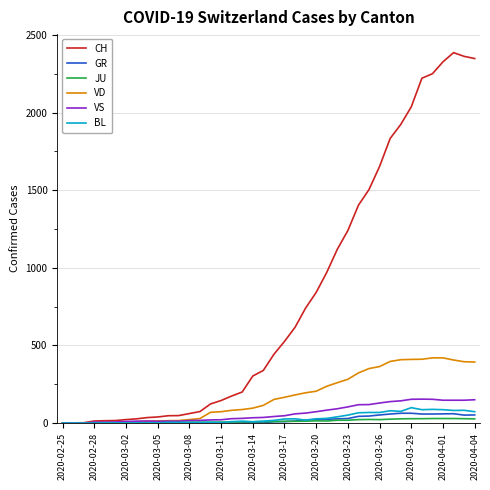

What are all the series names shown in the legend?

CH, GR, JU, VD, VS, BL